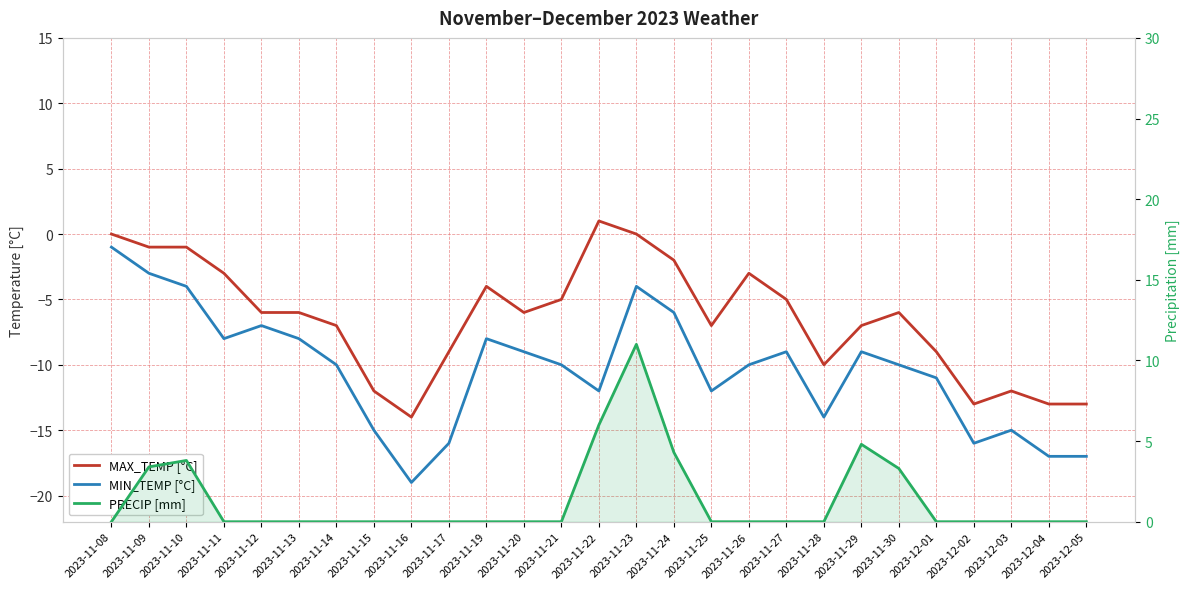

What is the spread (max minus min) of values at 2023-11-25?

12.0